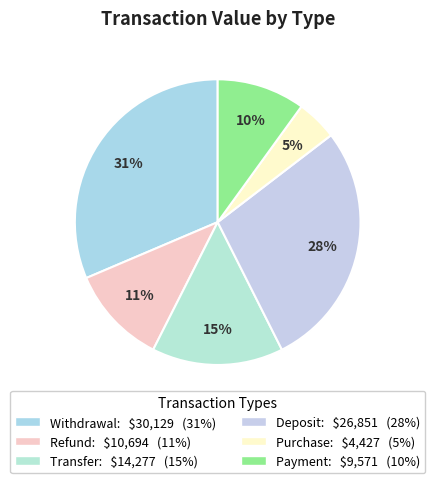

How many segments does this pie chart have?

6